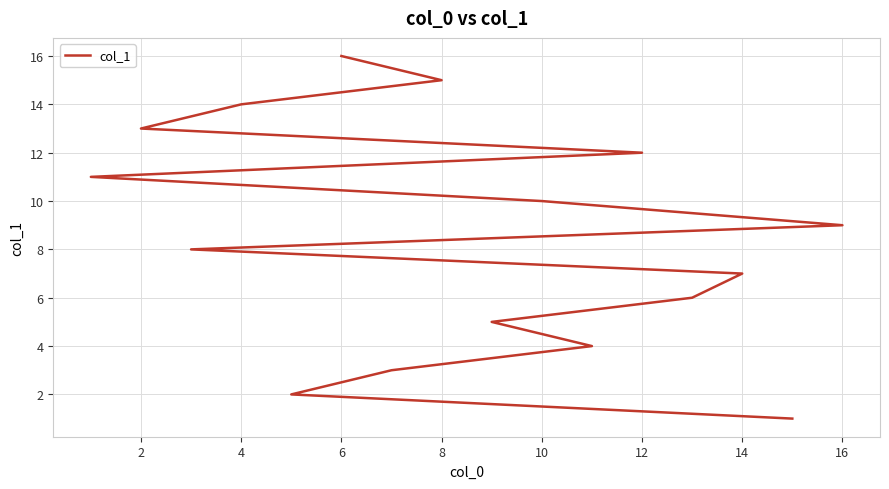

What is the average value?

8